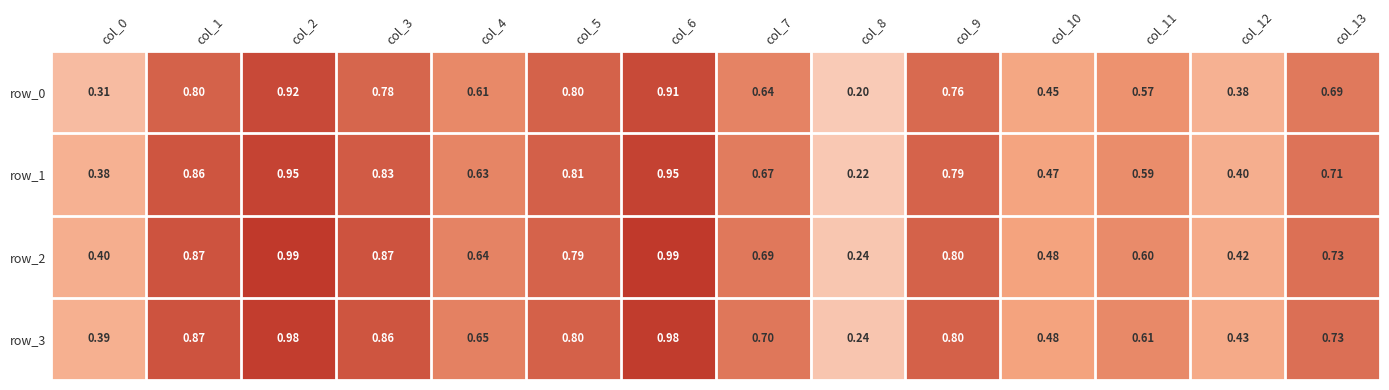

How many series are shown in this chart?

4